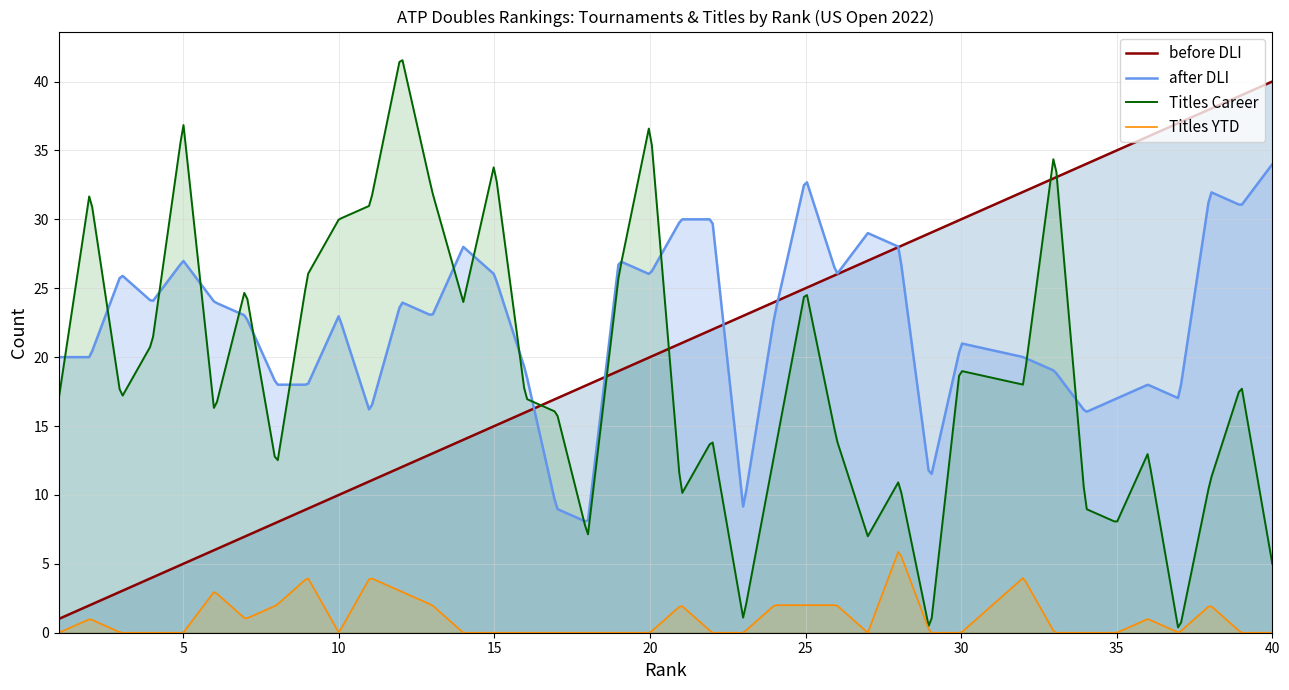

The before DLI series shows 7 at 33. True or false?

False